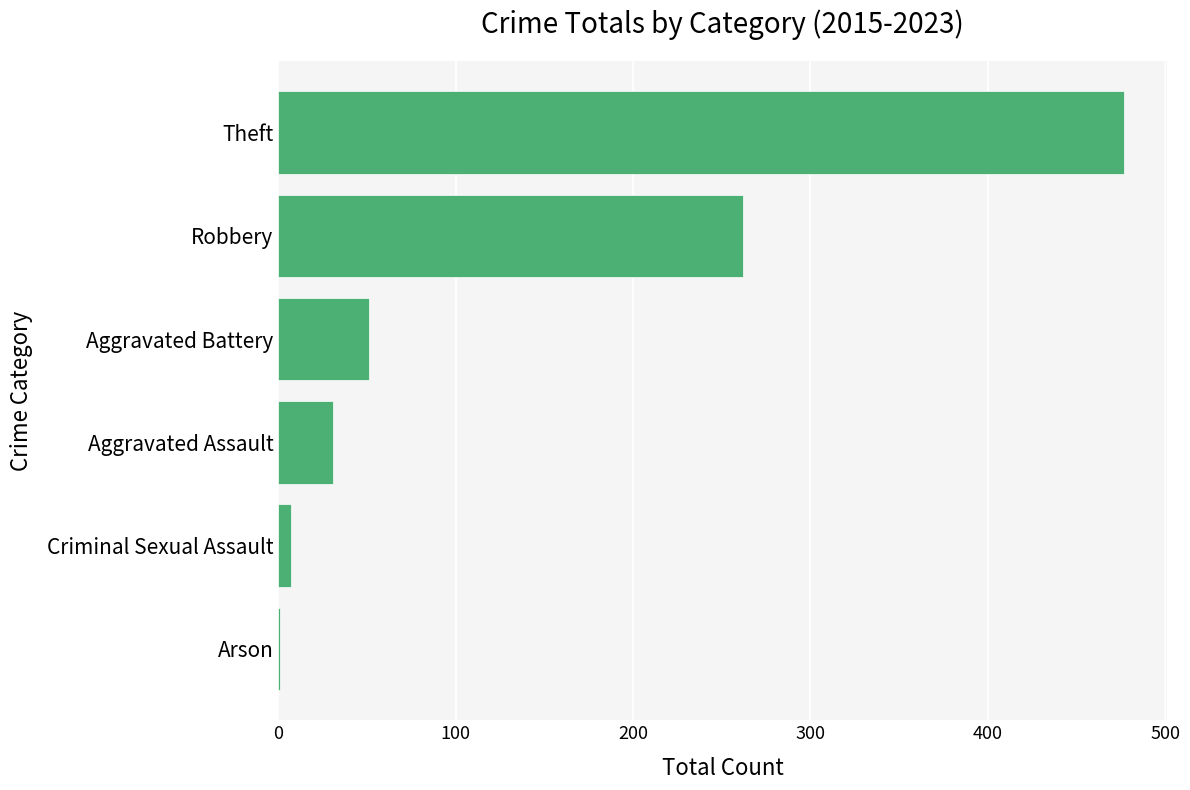

Reading bottom to top, what are all the values shown in this chart?

Arson=1	Criminal Sexual Assault=7	Aggravated Assault=31	Aggravated Battery=51	Robbery=262	Theft=477